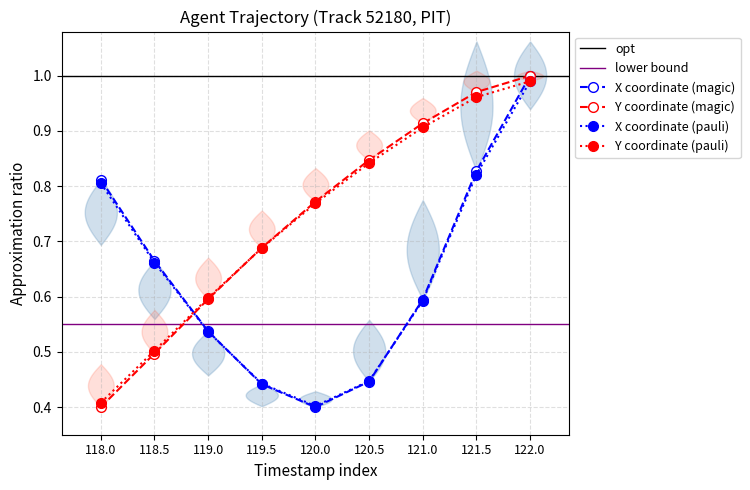

What is the label of the 8th point from the right?

118.5